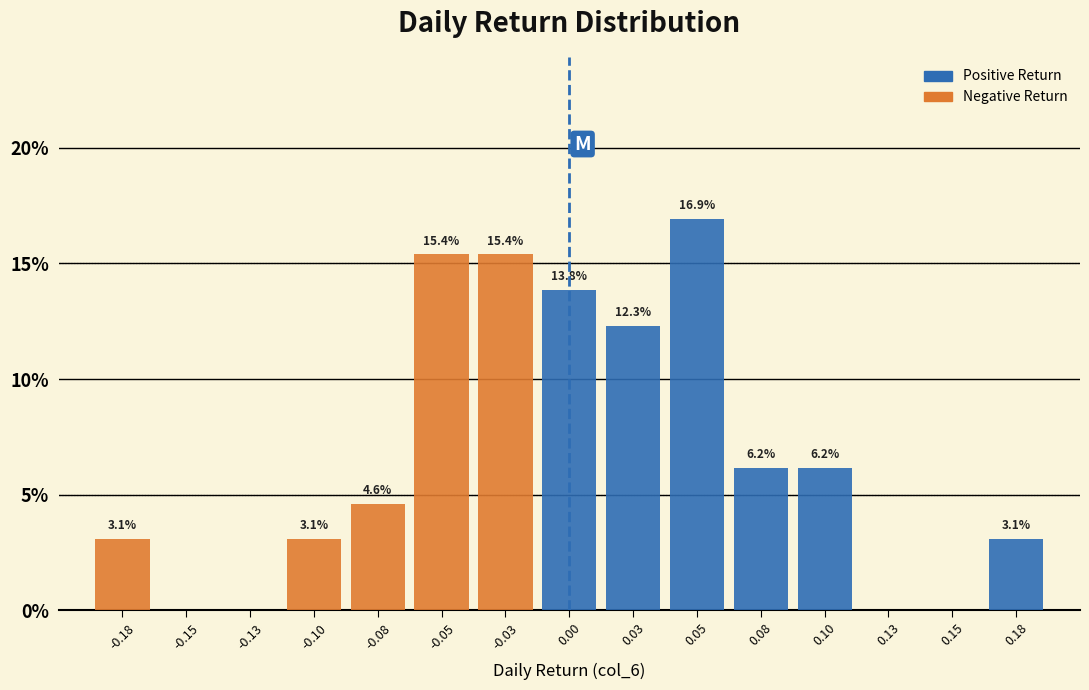

Reading left to right, extract all data points from this chart.

-0.18=3.1	-0.15=0.0	-0.13=0.0	-0.10=3.1	-0.08=4.6	-0.05=15.4	-0.03=15.4	0.00=13.8	0.03=12.3	0.05=16.9	0.08=6.2	0.10=6.2	0.13=0.0	0.15=0.0	0.18=3.1